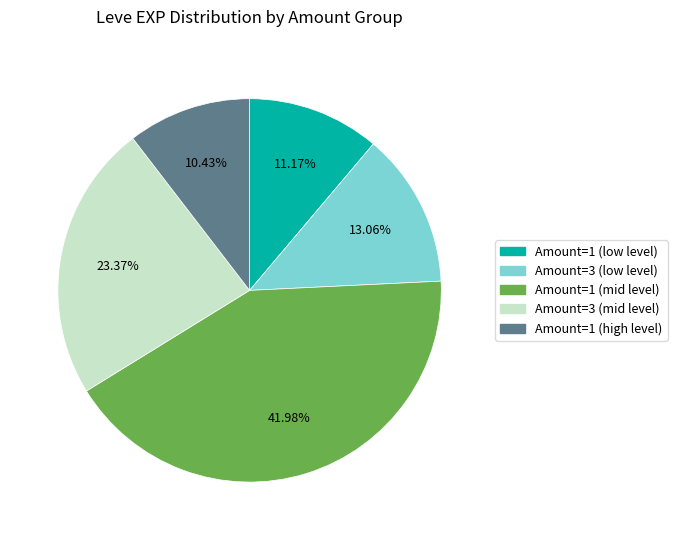

Count the number of slices in the pie.

5